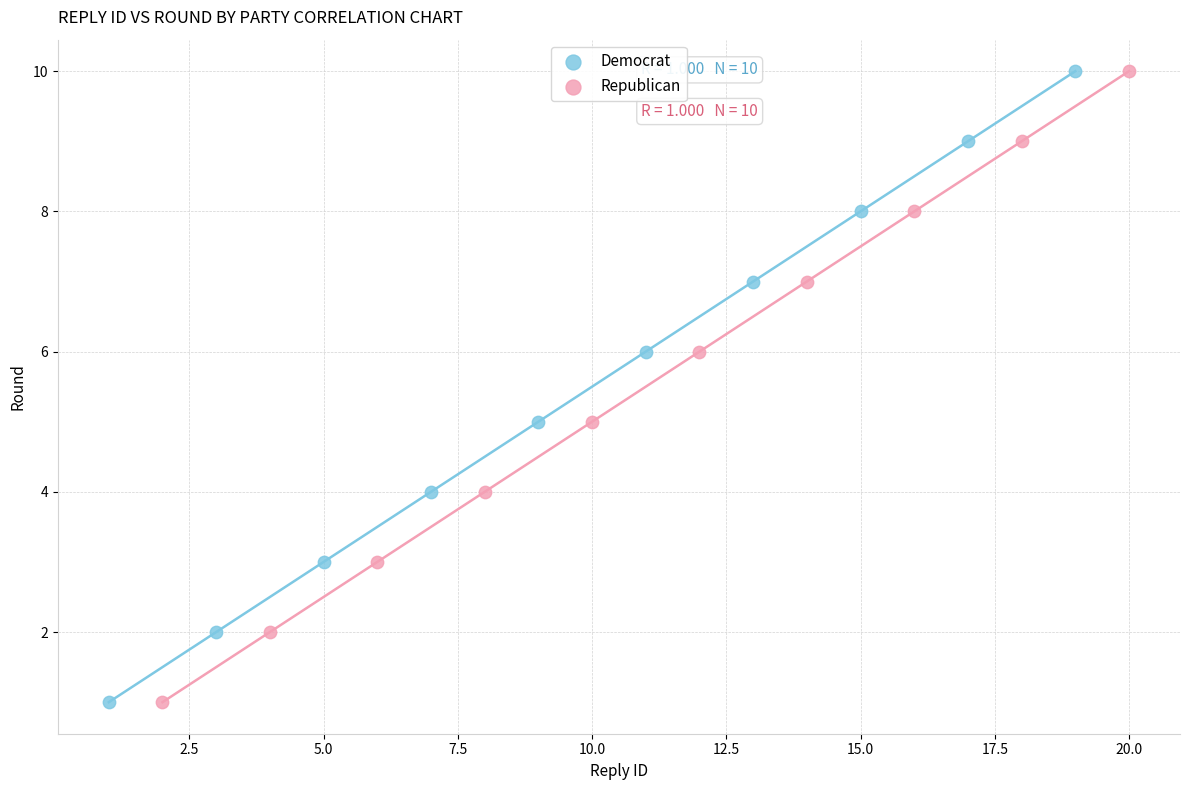

What are all the series names shown in the legend?

Democrat, Republican